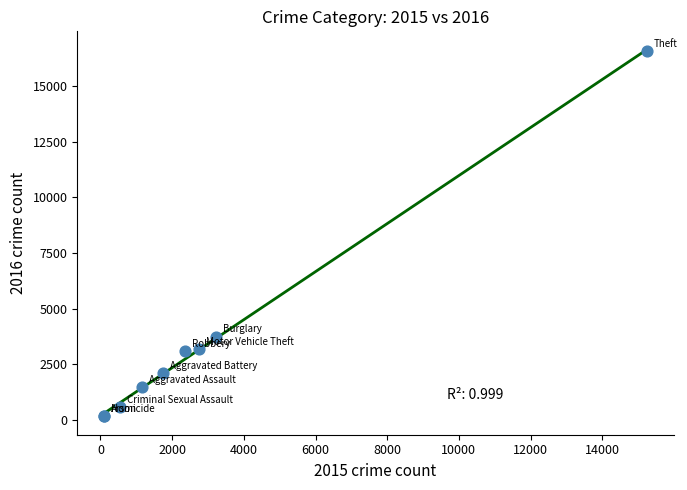

What Y value in the scatter plot is closest to 8359?

3740